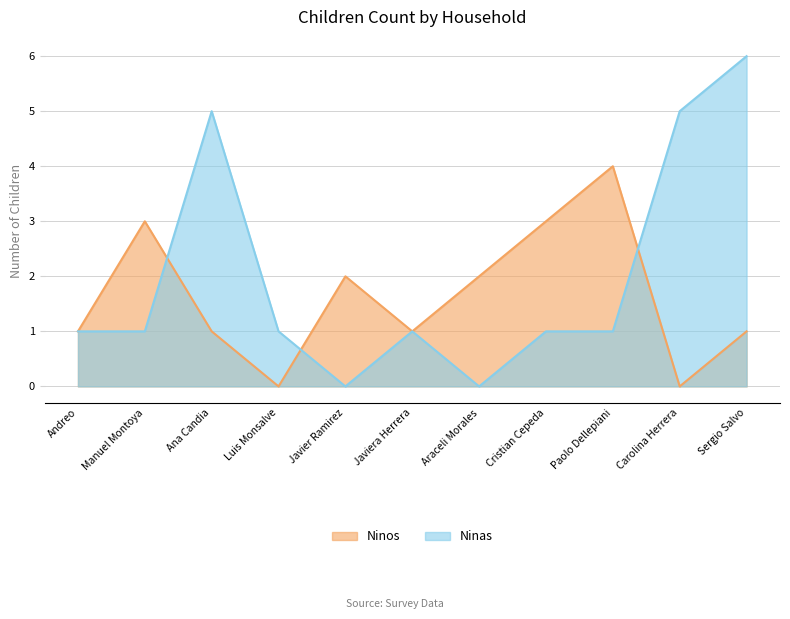

Reading left to right, what are all the values shown in this chart?

Ninos: Andreo=1	Manuel Montoya=3	Ana Candia=1	Luis Monsalve=0	Javier Ramirez=2	Javiera Herrera=1	Araceli Morales=2	Cristian Cepeda=3	Paolo Dellepiani=4	Carolina Herrera=0	Sergio Salvo=1
Ninas: Andreo=1	Manuel Montoya=1	Ana Candia=5	Luis Monsalve=1	Javier Ramirez=0	Javiera Herrera=1	Araceli Morales=0	Cristian Cepeda=1	Paolo Dellepiani=1	Carolina Herrera=5	Sergio Salvo=6